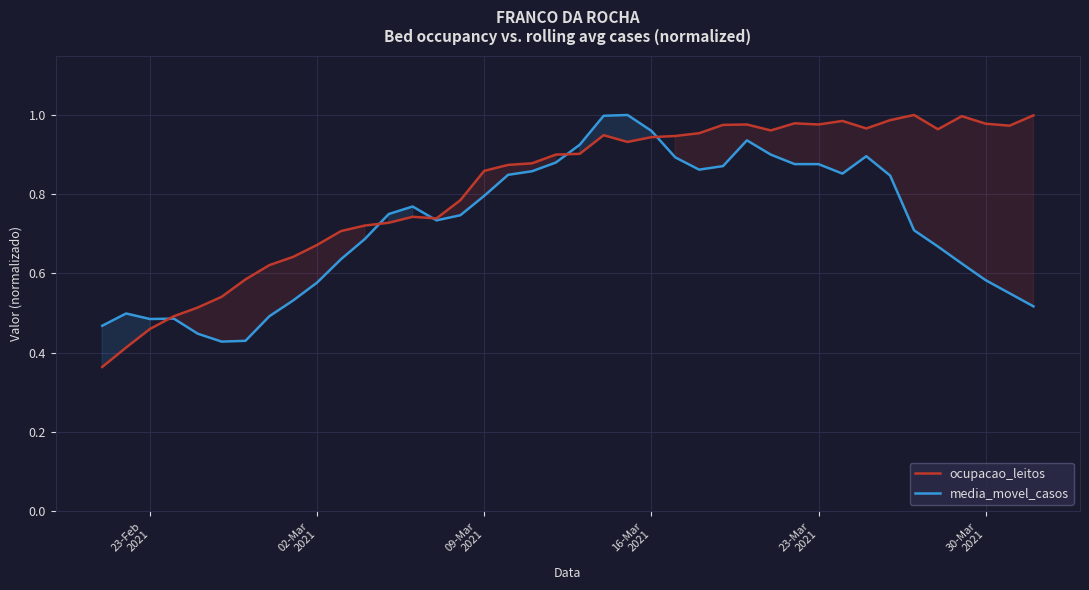

What is the sum of all ocupacao_leitos values?

32.6